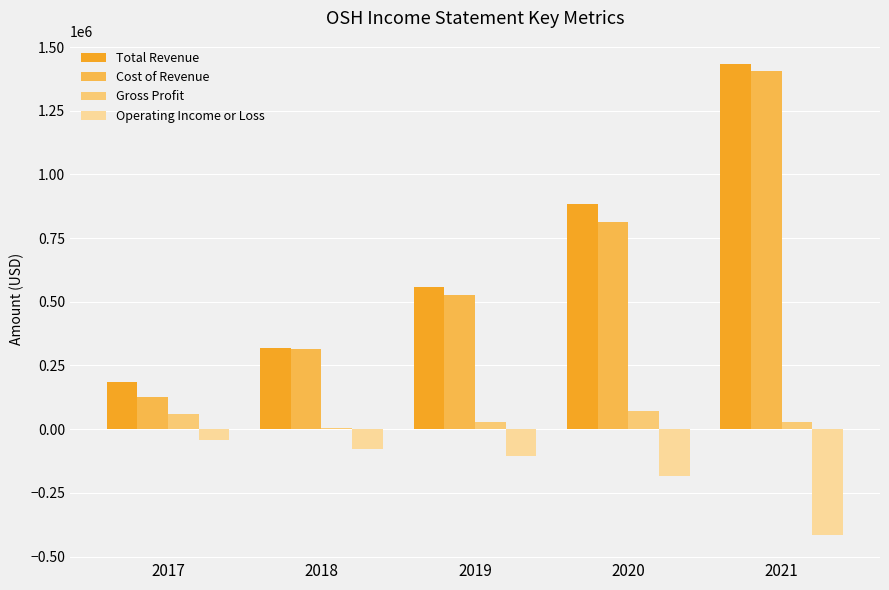

What is the greatest value displayed?

1432600